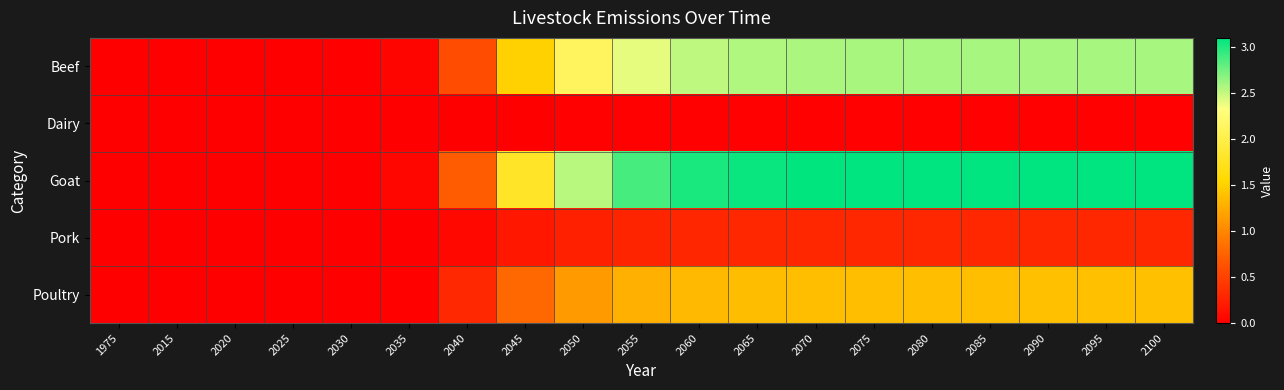

Which has a higher value, 2090 or 2030?

2090